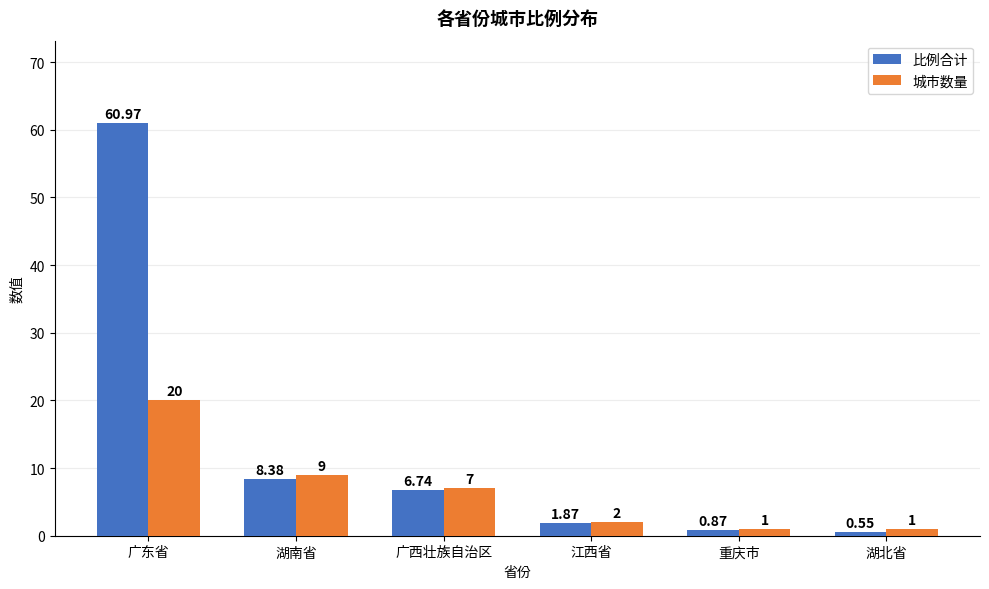

Which series has the largest total across all categories?

比例合计